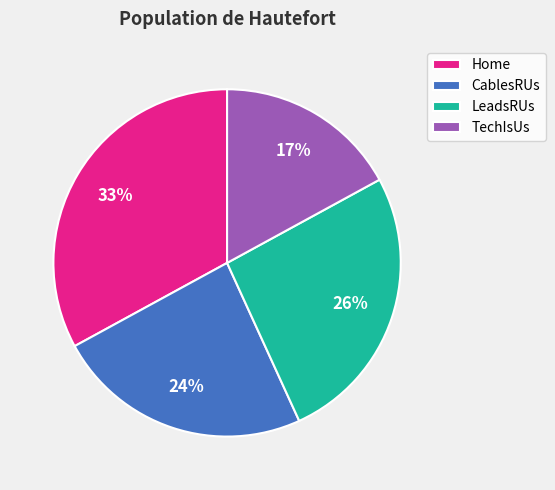

How many slices are in this pie chart?

4